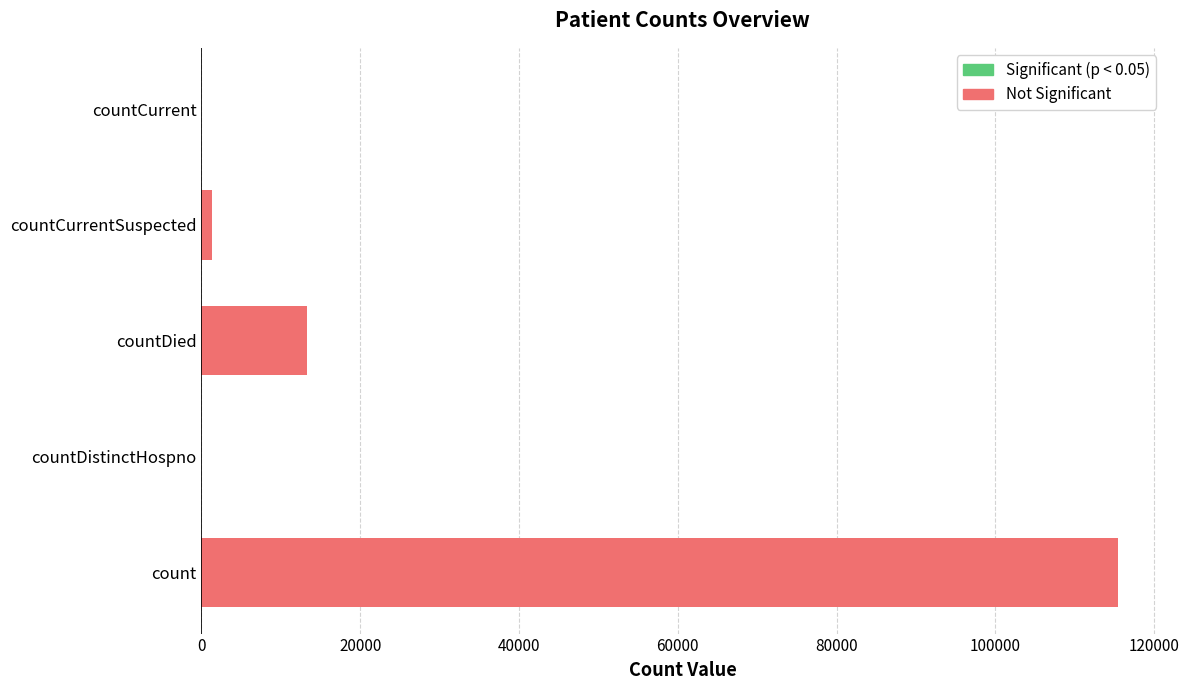

Between countDied and countDistinctHospno, which is larger?

countDied